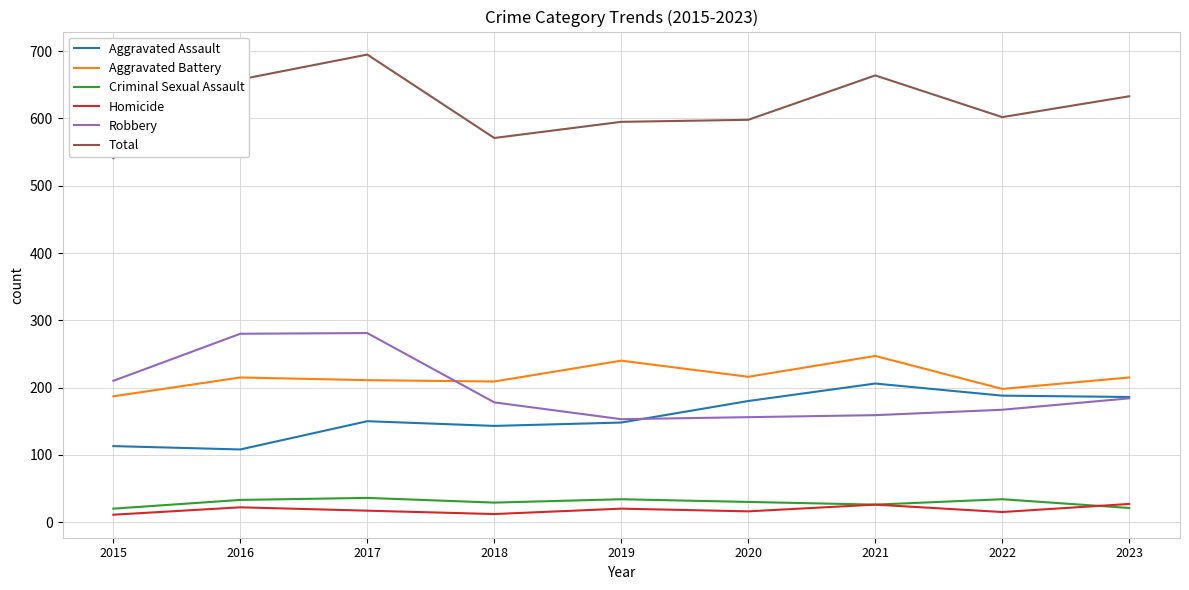

Between 2017 and 2018, which series saw the biggest shift?

Total